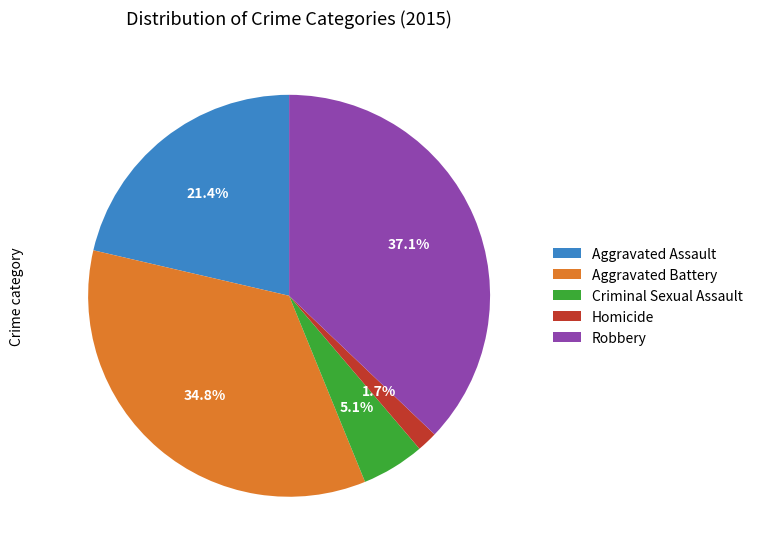

Rank the categories by value from highest to lowest.

Robbery, Aggravated Battery, Aggravated Assault, Criminal Sexual Assault, Homicide